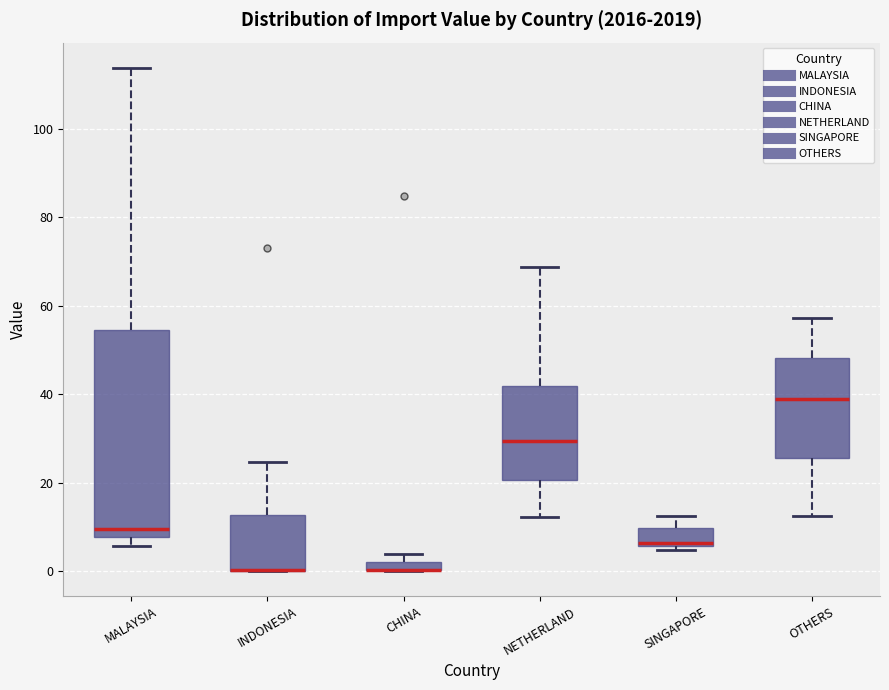

Where does the upper whisker of the box for NETHERLAND end on the y-axis? The values are not printed on the chart, so give them approximately, as read against the axis.

68